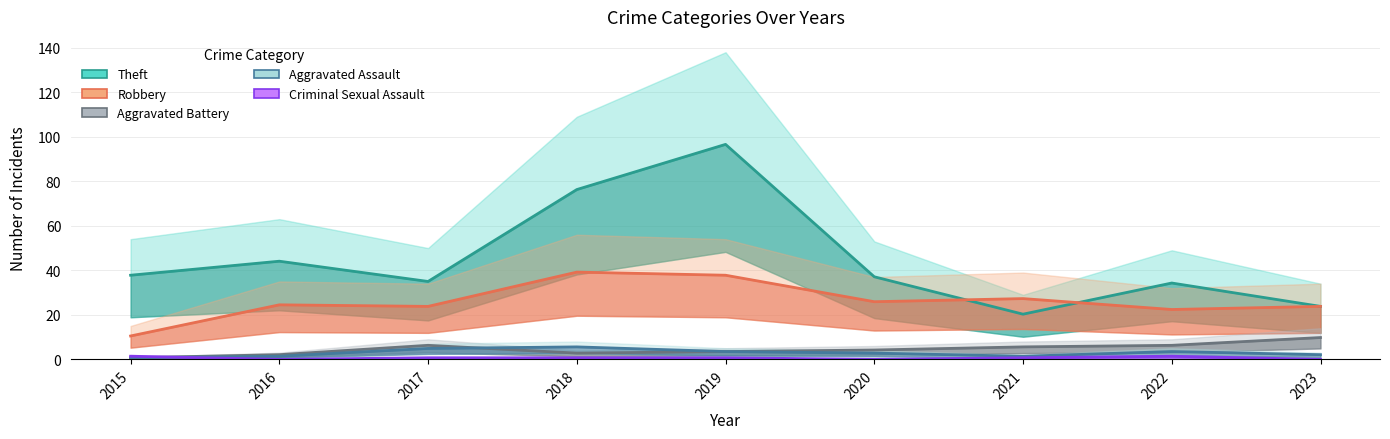

Which category has the lowest value across all series?

2016